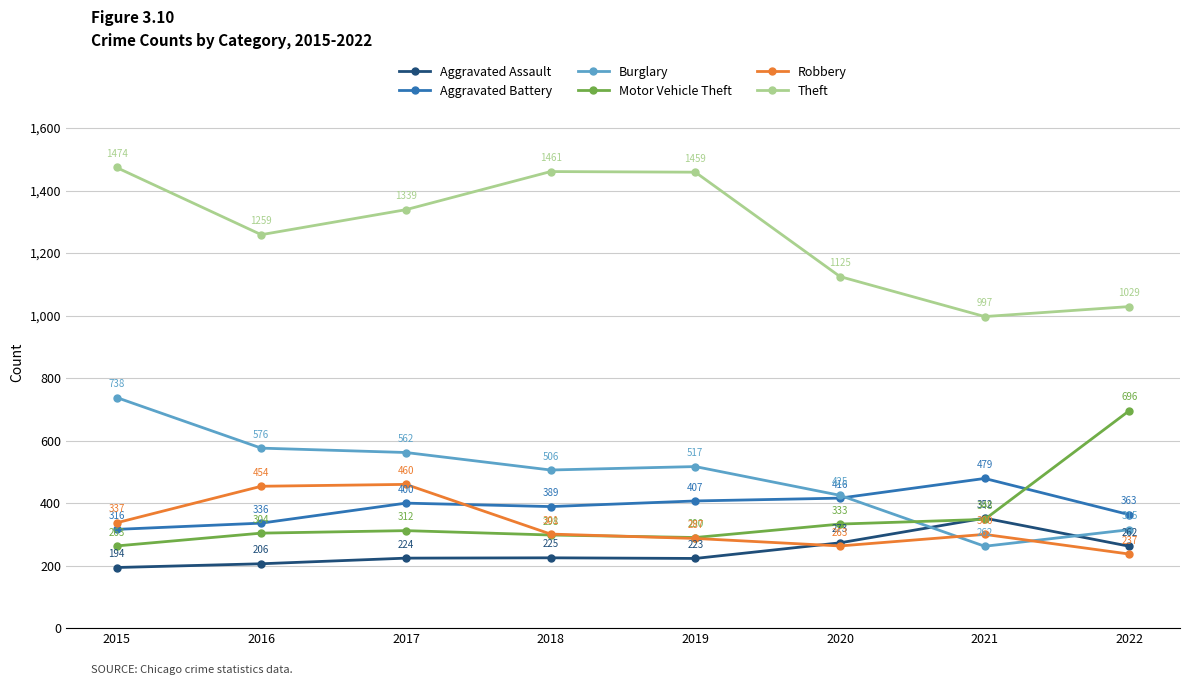

Between 2016 and 2020, which series saw the biggest shift?

Robbery